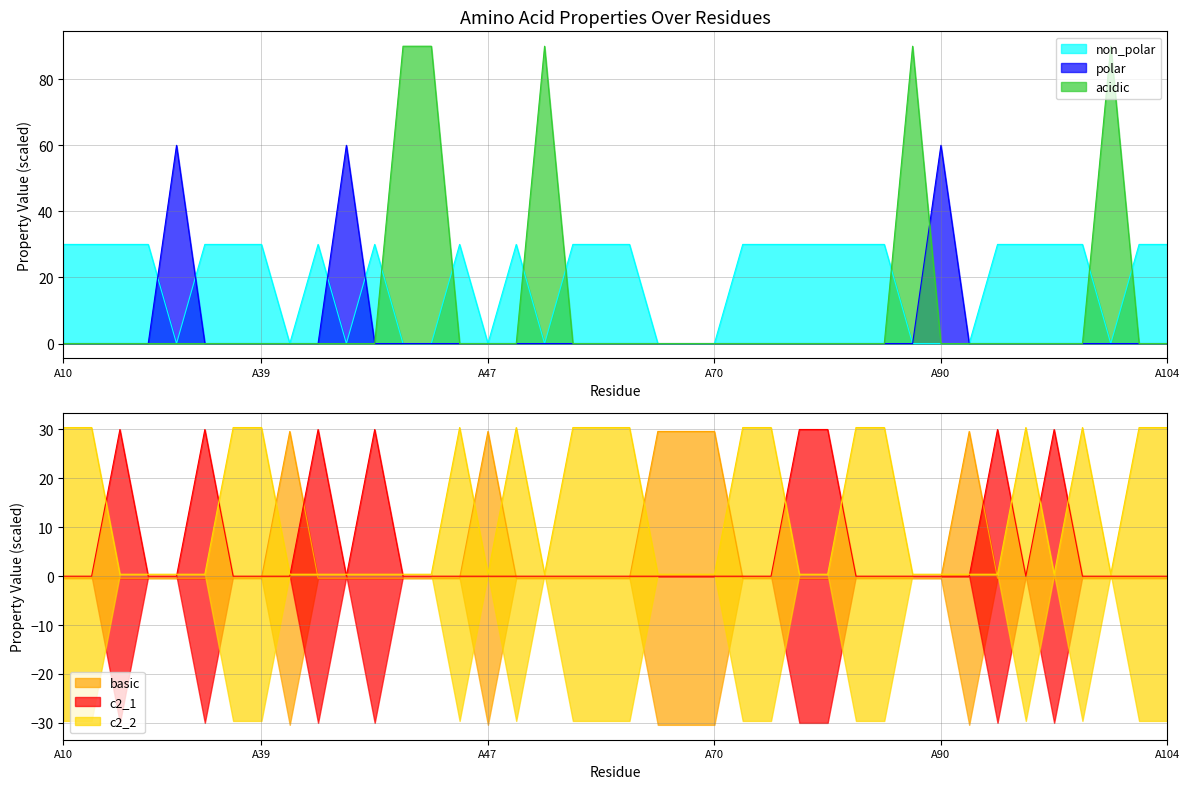

At which label is polar closest to 30?

A10